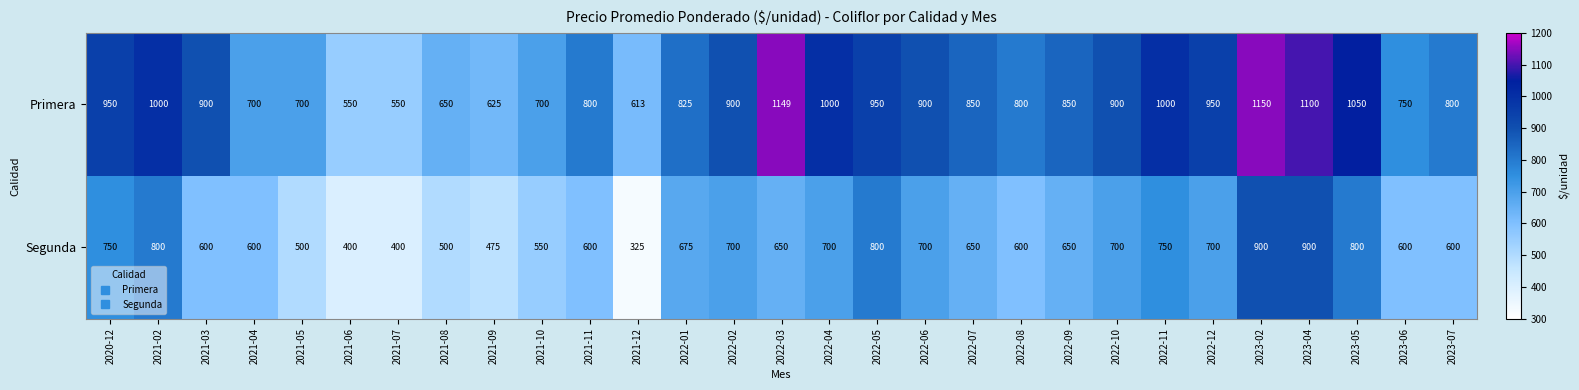

What is the total value across all series at 2023-02?

2050